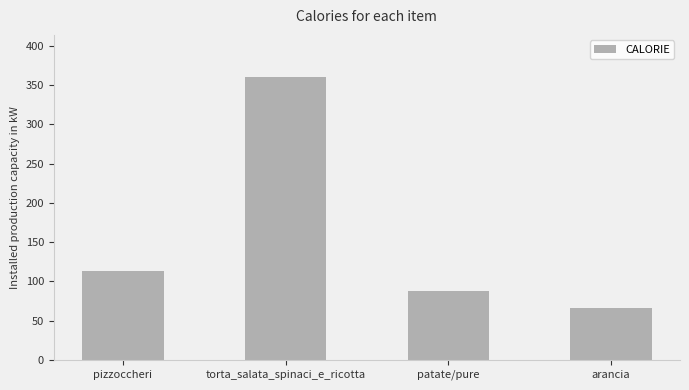

Between arancia and pizzoccheri, which is larger?

pizzoccheri